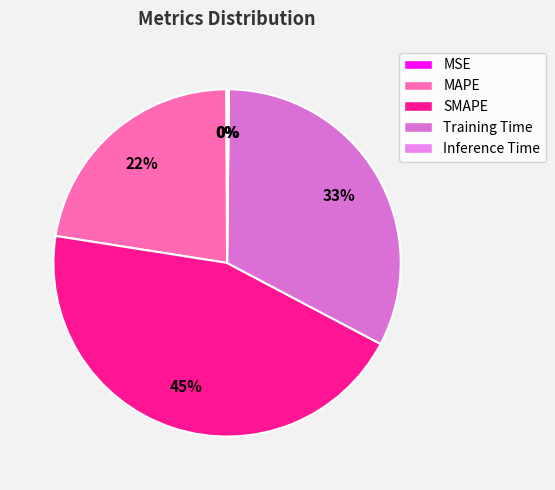

What is the change in value from MSE to Training Time?

+1.5